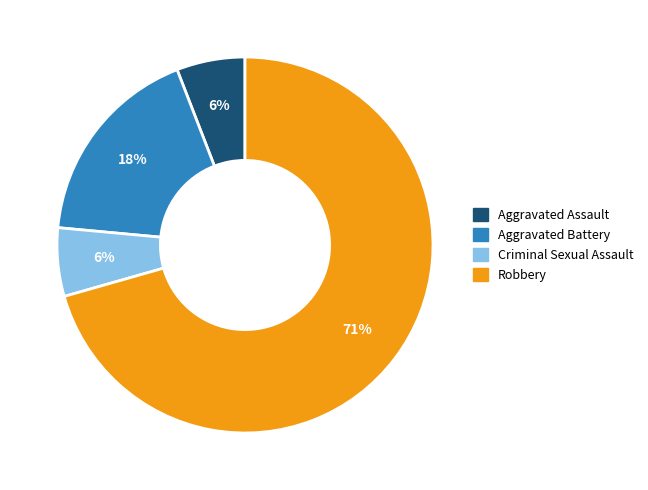

To the nearest percent, what percentage of the pie is Aggravated Assault?

6%